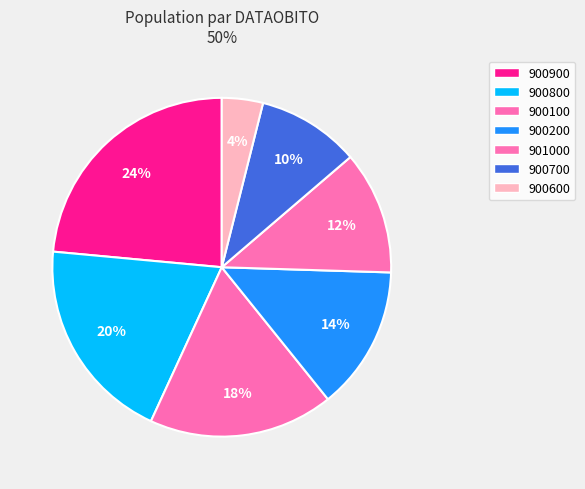

Count the number of slices in the pie.

7